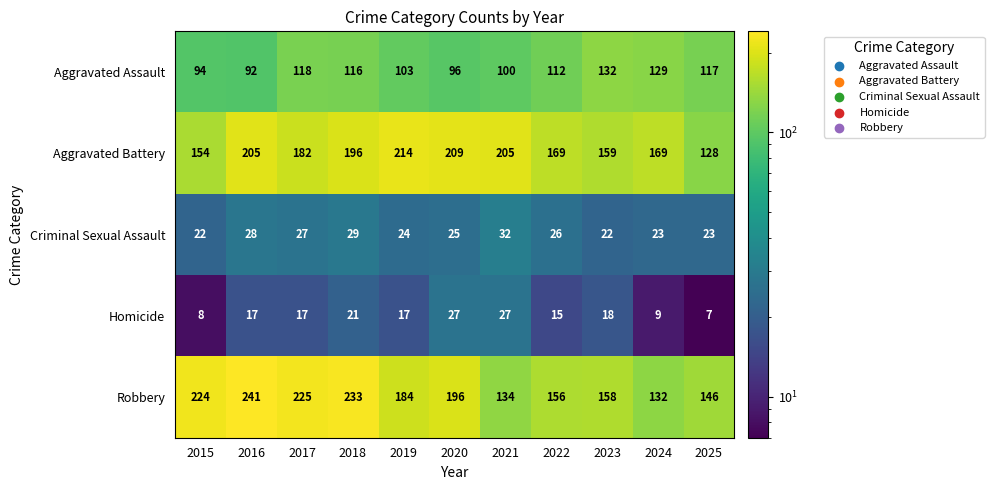

At which category is the sum across all series the highest?

2018